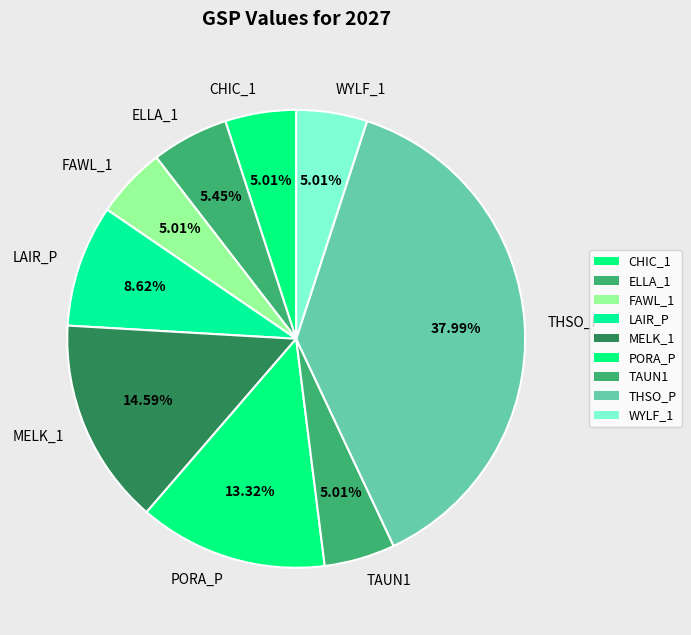

The MELK_1 slice represents 26% of the pie. True or false?

False